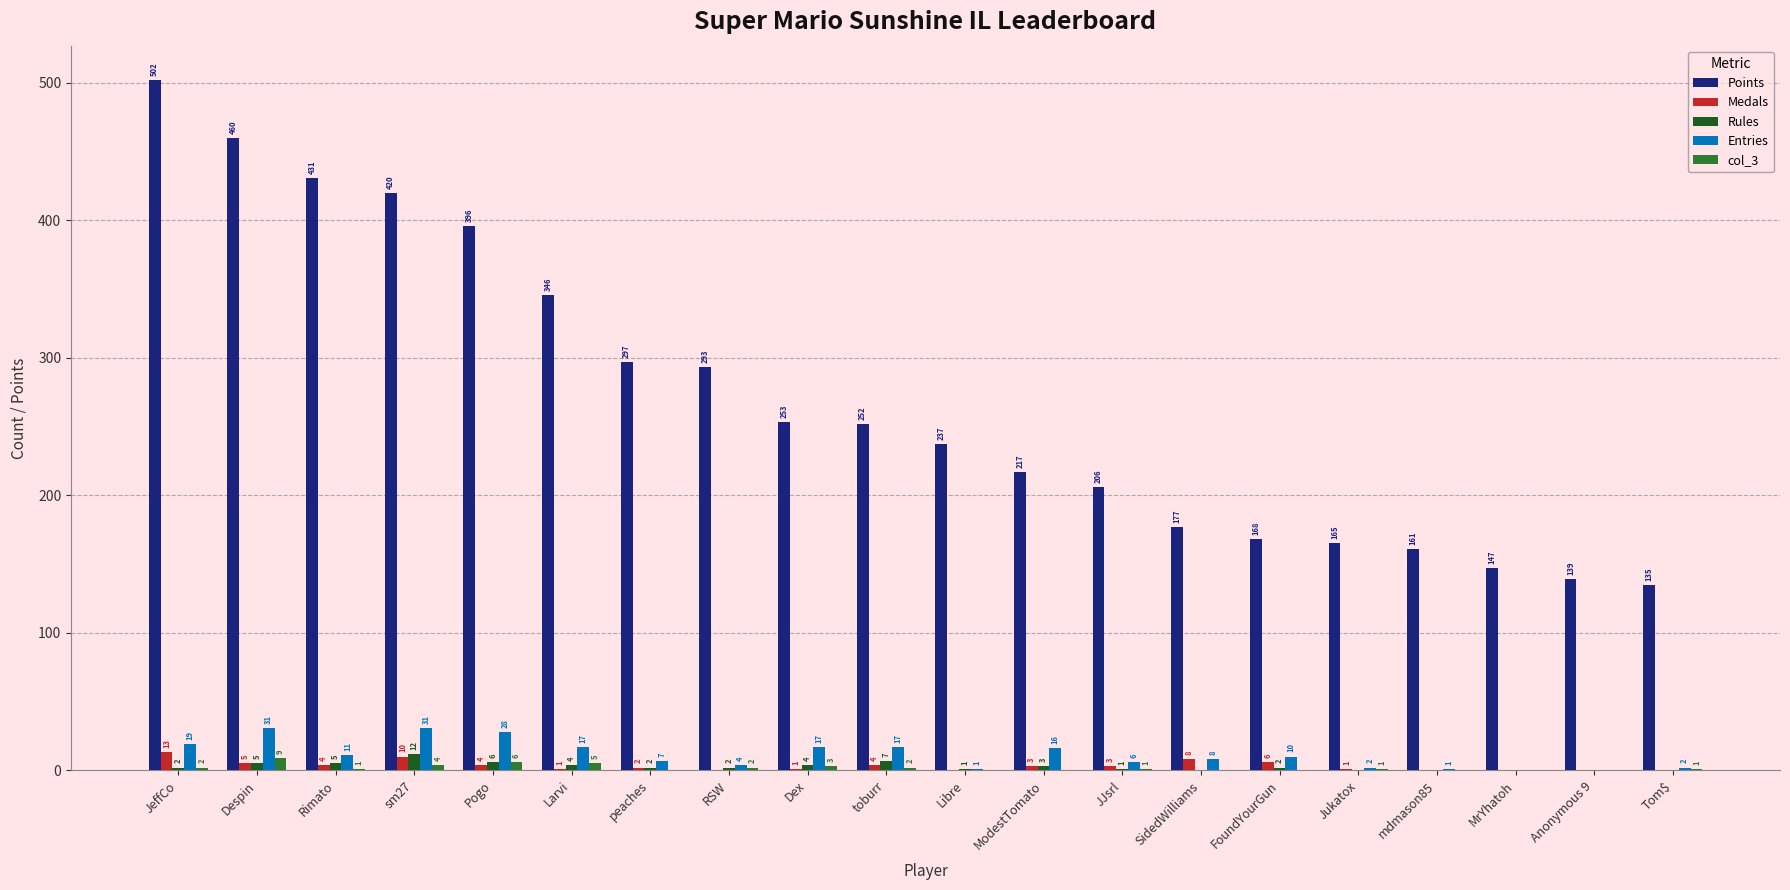

Is the value of Points at Anonymous 9 greater than the value of Medals at Tom$?

Yes